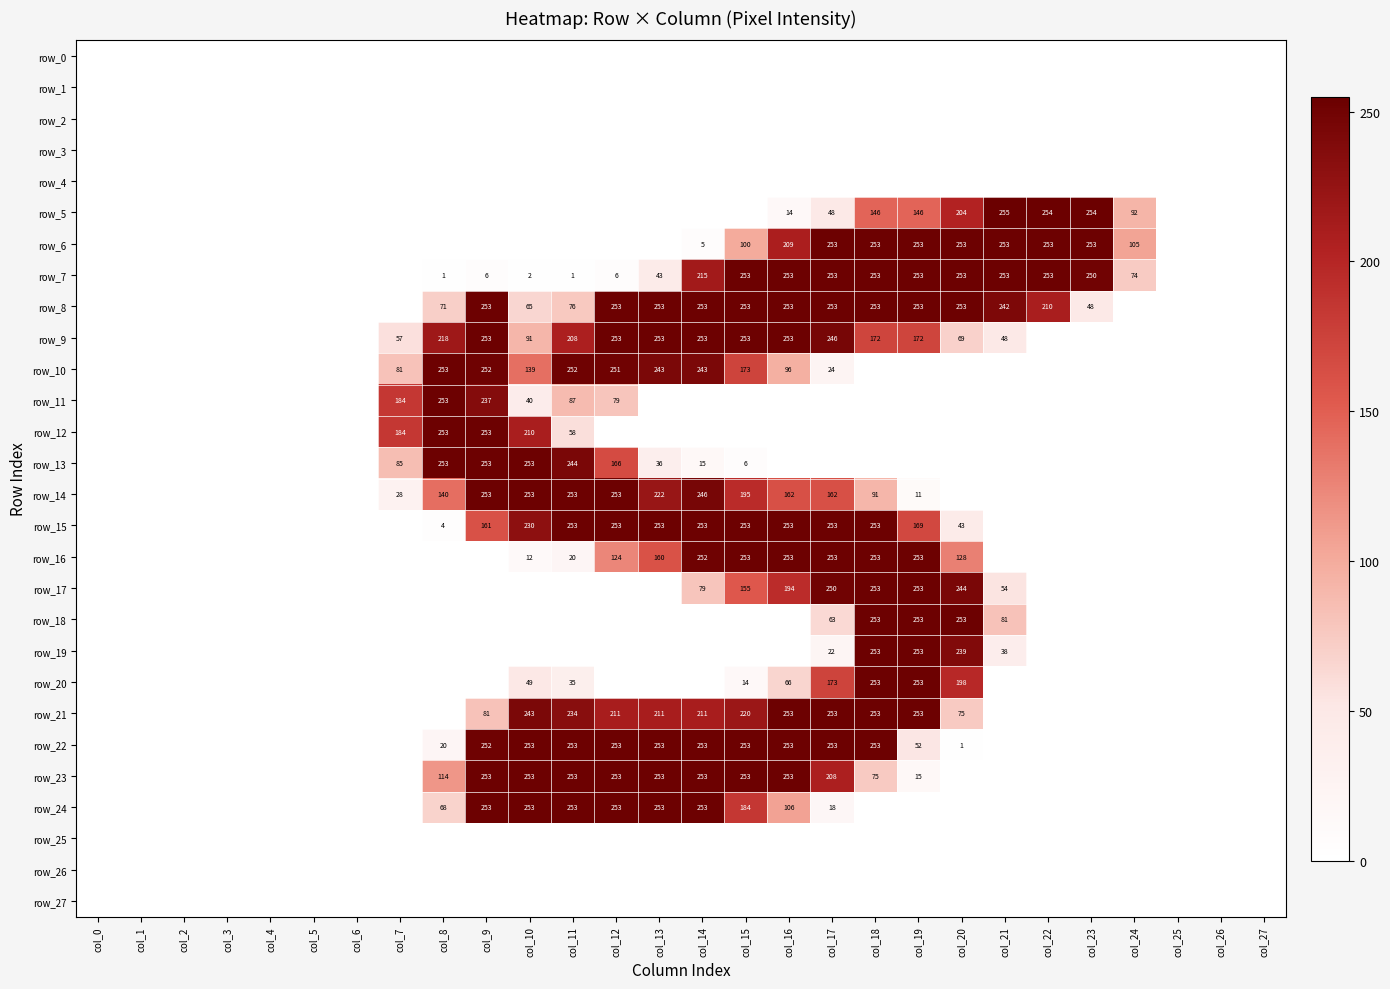

What is the sum of the row_18 values at col_19 and col_16?

253